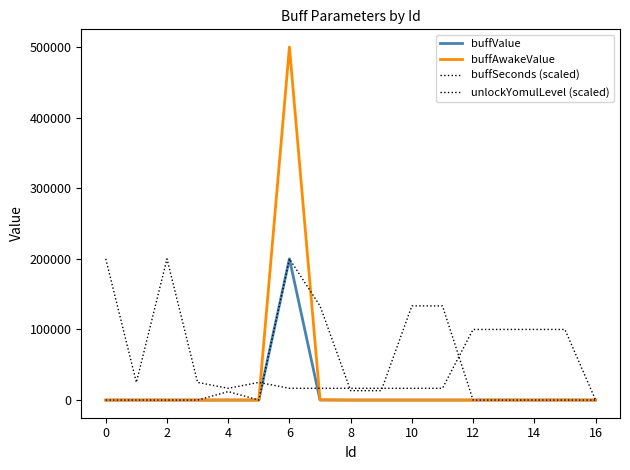

Which series has the largest range (max minus min)?

buffAwakeValue